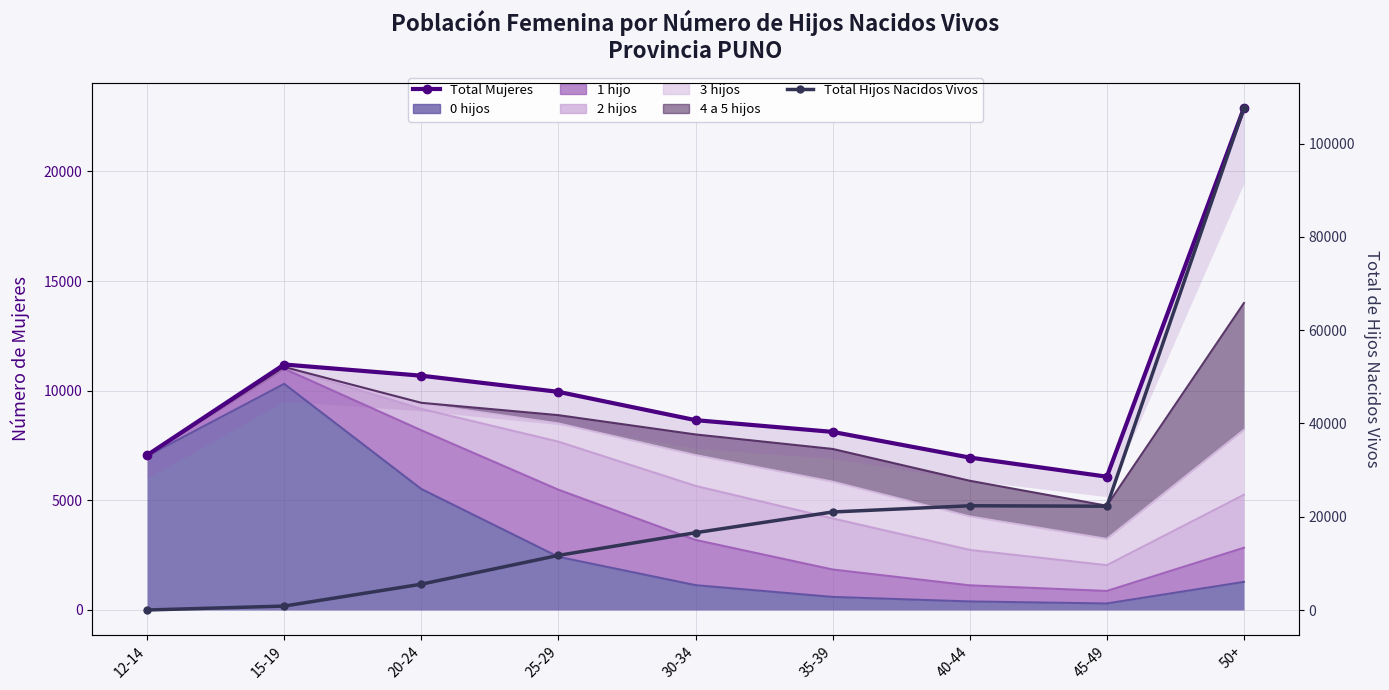

Does the chart have visible grid lines?

Yes